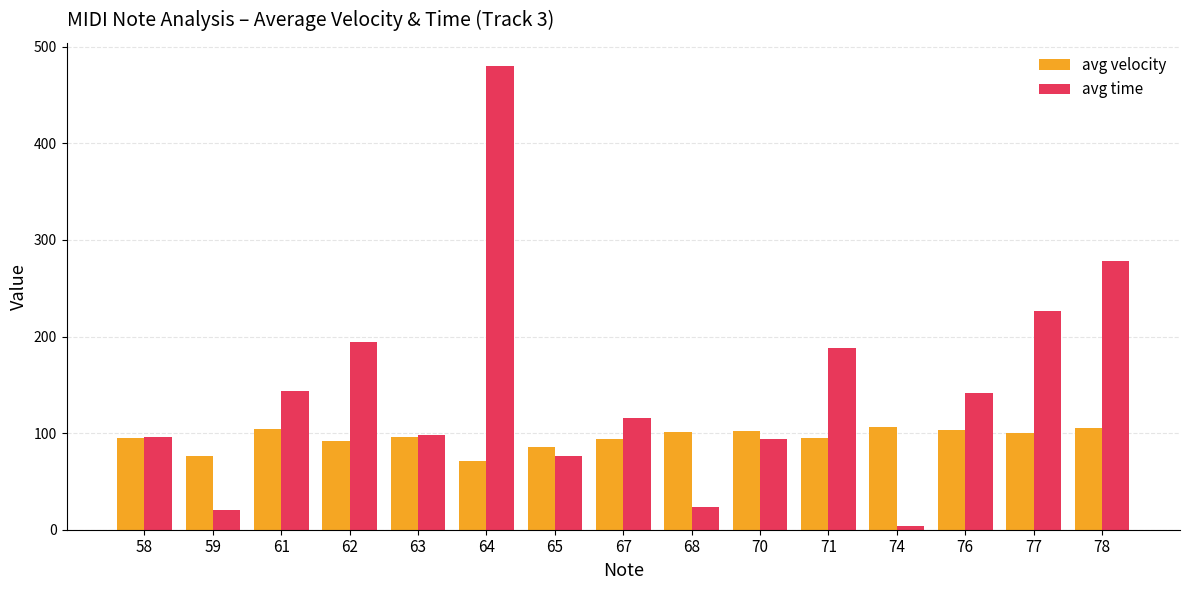

At which category does the chart reach its peak across all series?

64